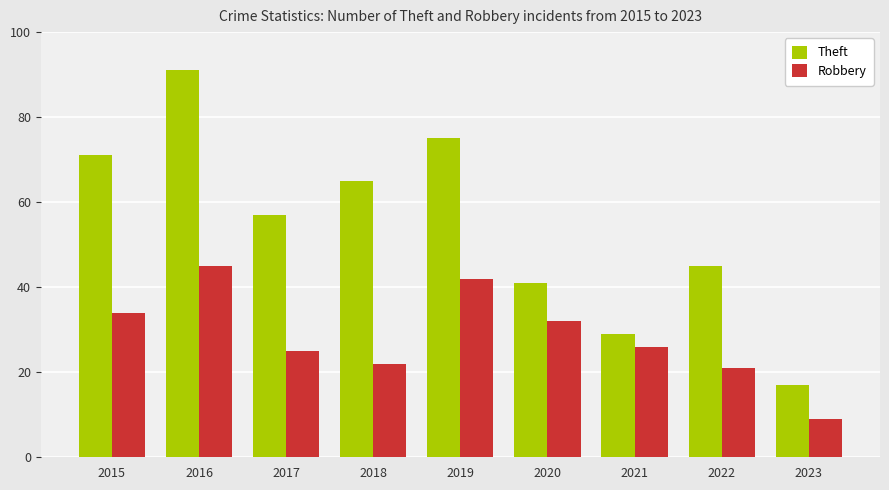

At 2015, list the series in order from largest to smallest.

Theft, Robbery